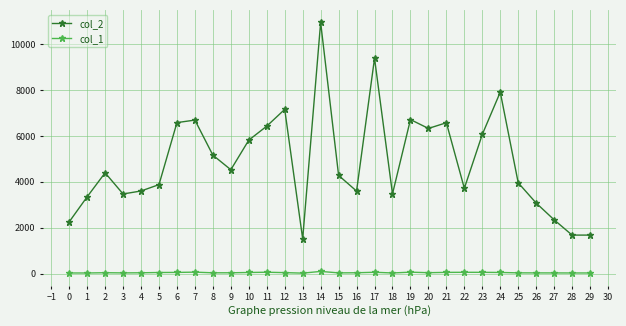

What is the difference between the highest and lowest values at 17?

9322